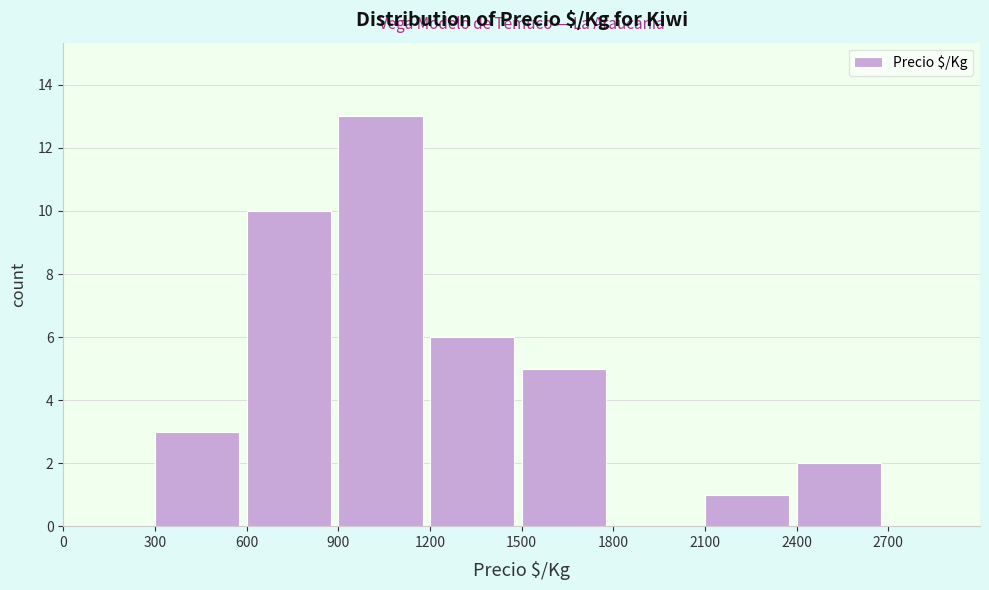

Reading left to right, transcribe this chart: for each bar, give the range it covers on the x-axis and its height. The values are not printed on the chart, so give them approximately, as read against the axis.

0 to 300: 0
300 to 600: 3
600 to 900: 10
900 to 1200: 13
1200 to 1500: 6
1500 to 1800: 5
1800 to 2100: 0
2100 to 2400: 1
2400 to 2700: 2
2700 to 3000: 0